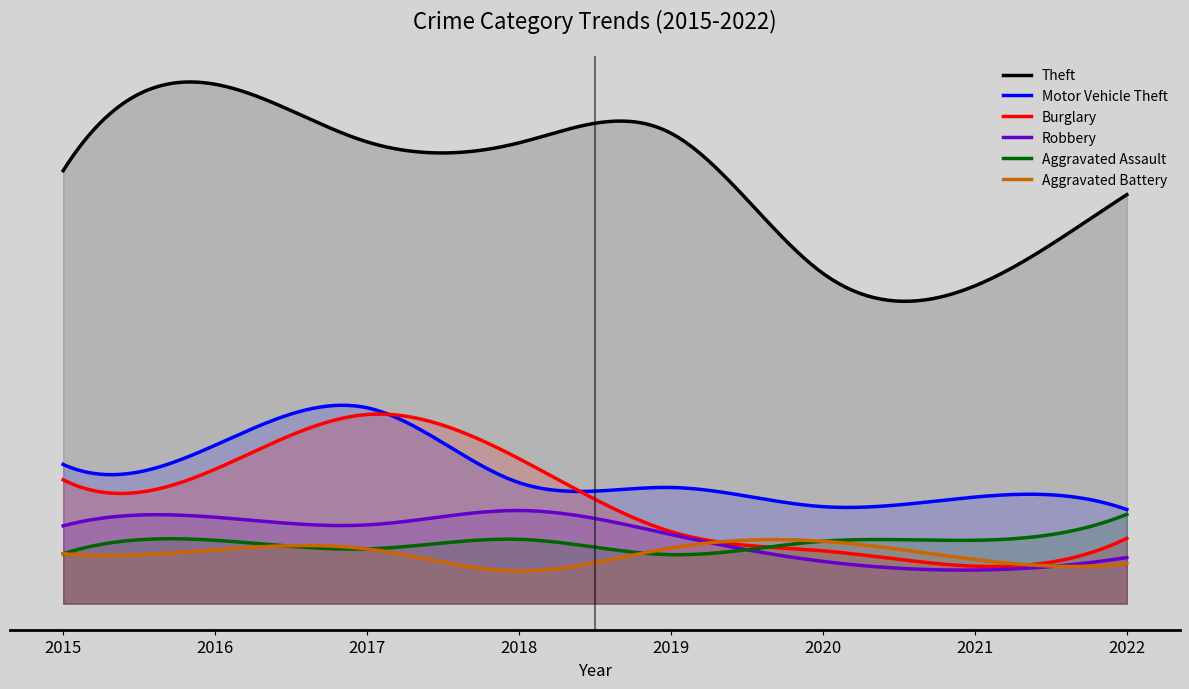

True or false: Robbery has more than 2 points higher than both neighbors.

False